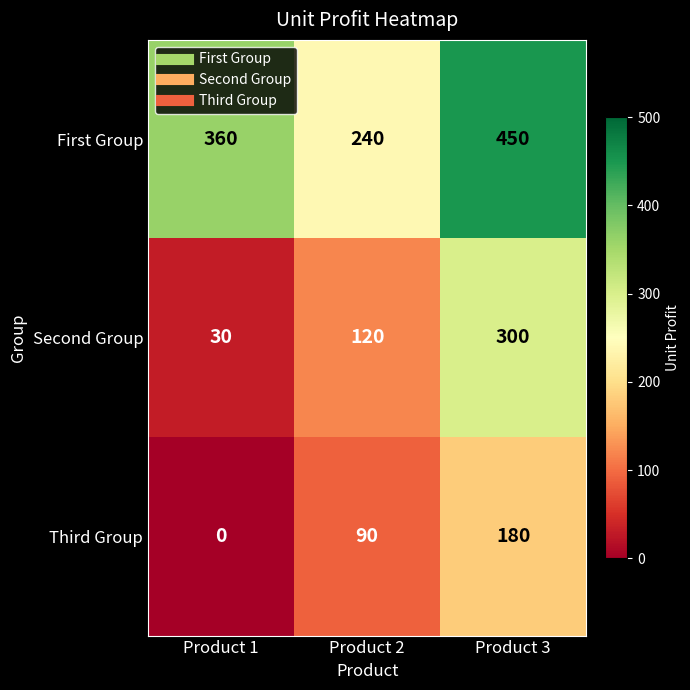

What is the highest value of the Third Group series?

180